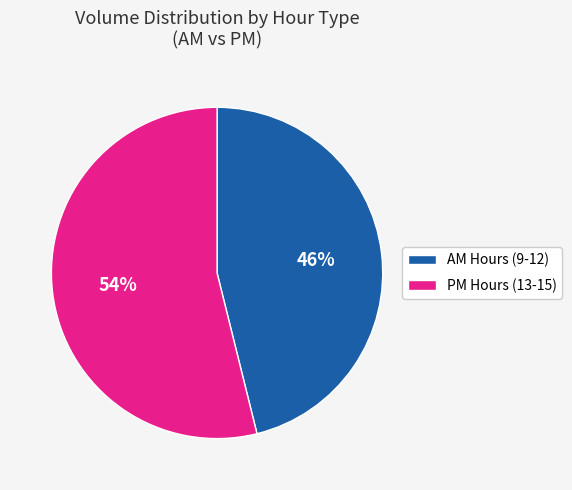

Is there any slice that represents more than half of the pie?

Yes